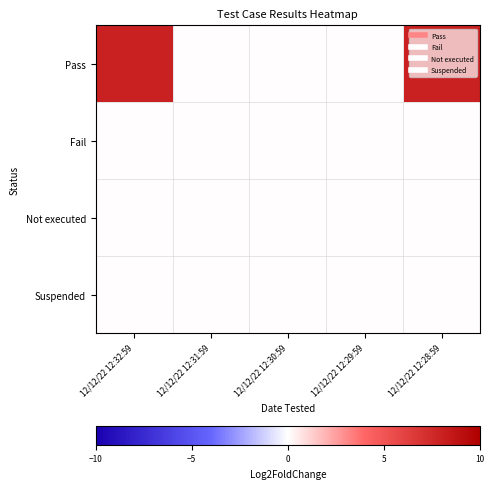

At how many categories does at least one series exceed 7?

2